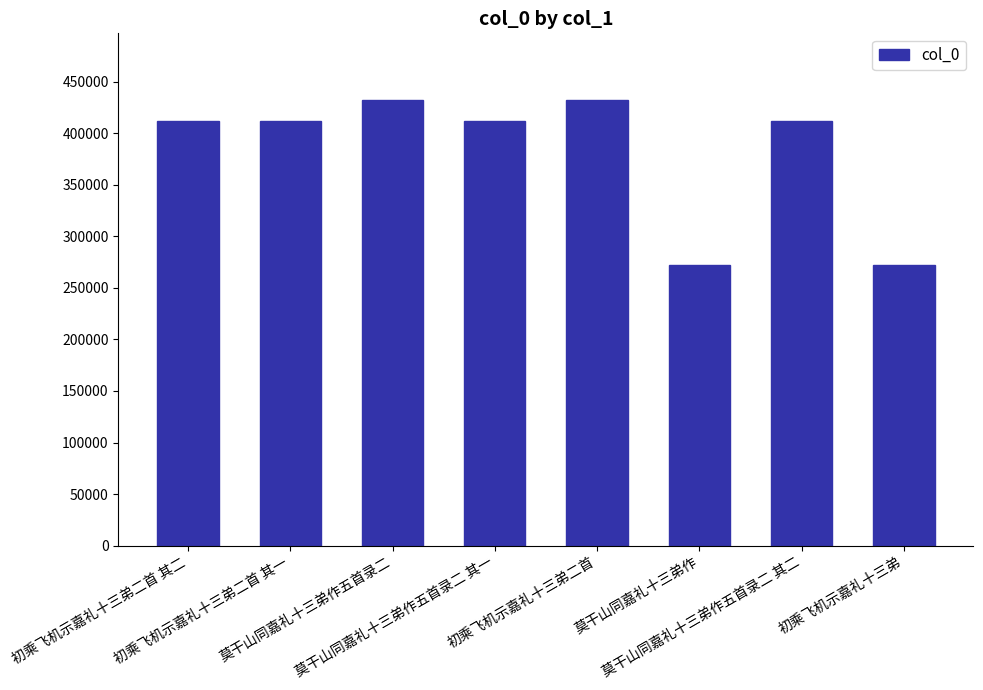

What is the change in value from 初乘飞机示嘉礼十三弟二首 to 莫干山同嘉礼十三弟作五首录二 其二?

-19774